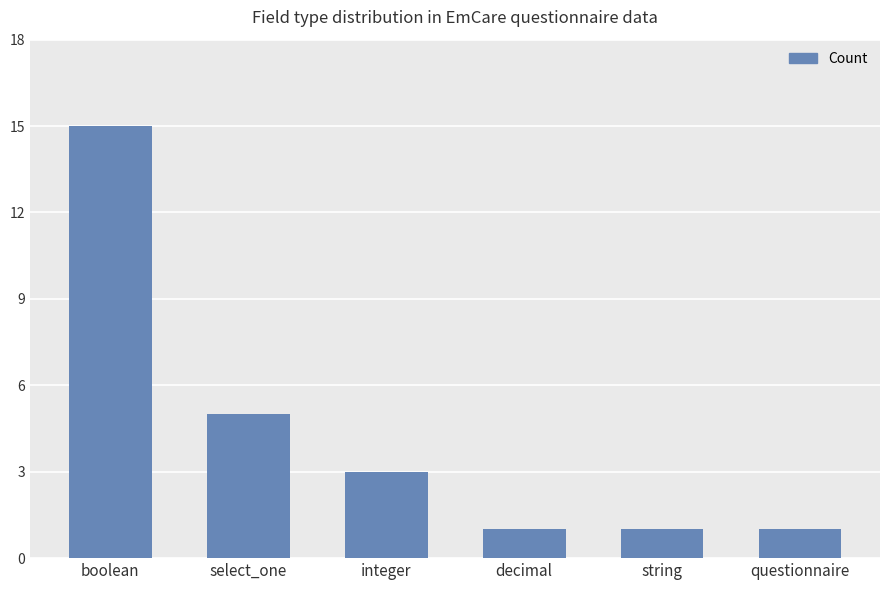

Does the chart contain any negative values?

No